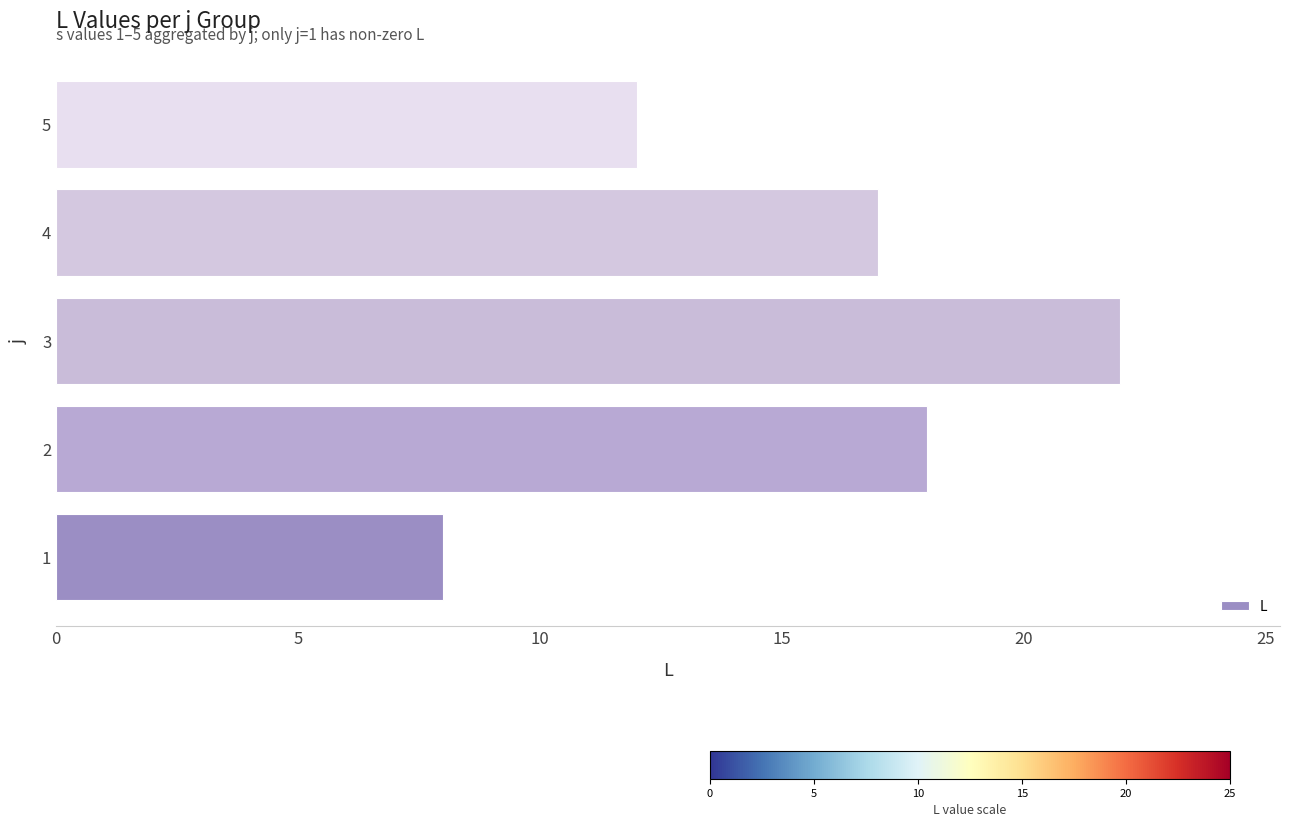

Reading bottom to top, what are all the values shown in this chart?

1=8	2=18	3=22	4=17	5=12